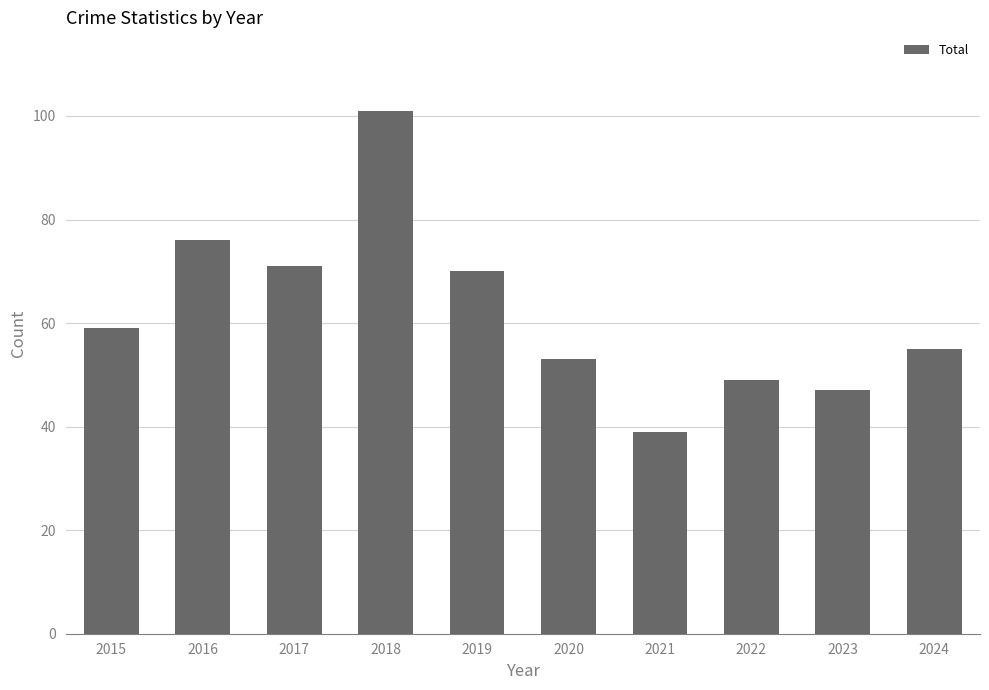

True or false: the data shows 101 at 2018.

True